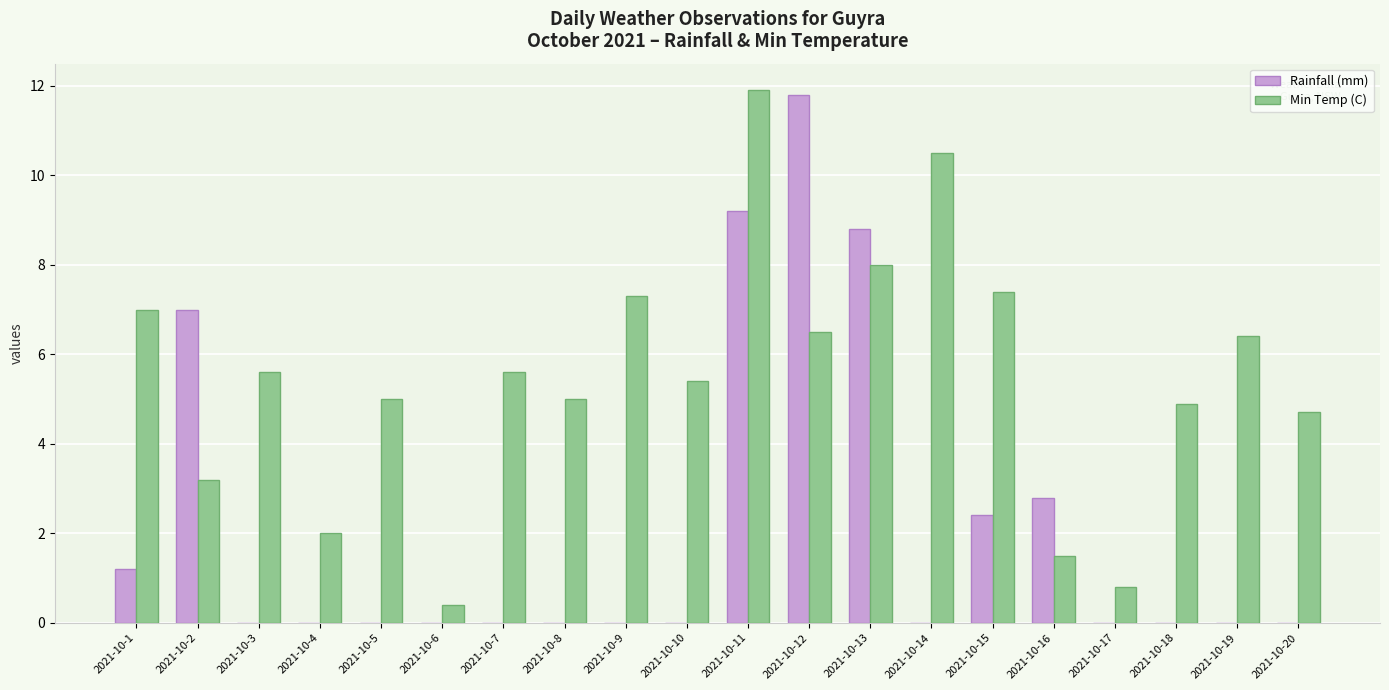

Read the Rainfall (mm) value at 2021-10-1.

1.2